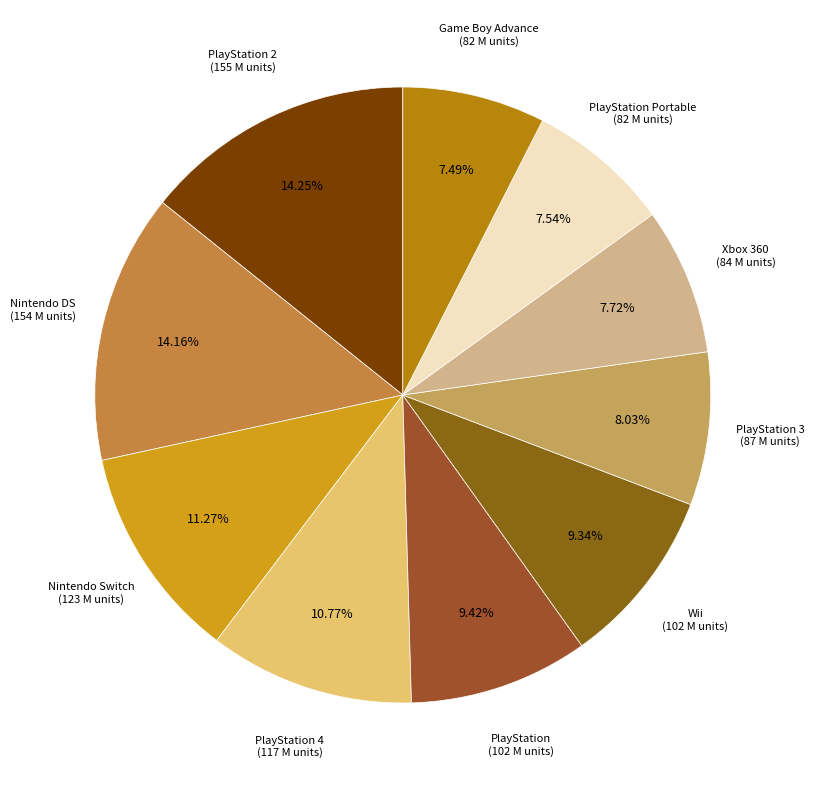

Count the number of slices in the pie.

10